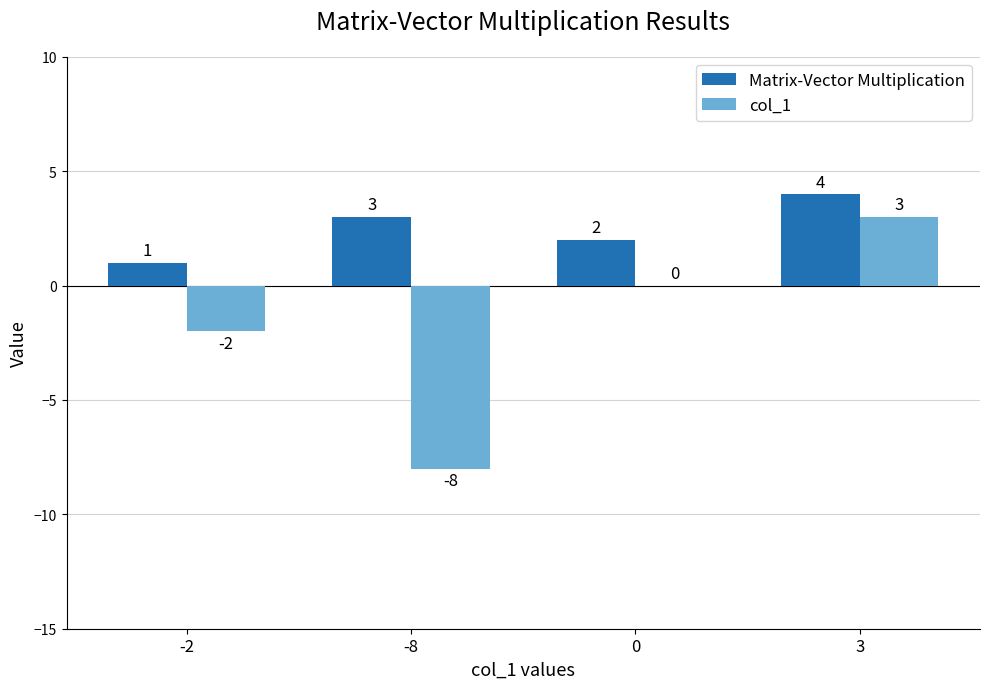

What are all the series names shown in the legend?

Matrix-Vector Multiplication, col_1